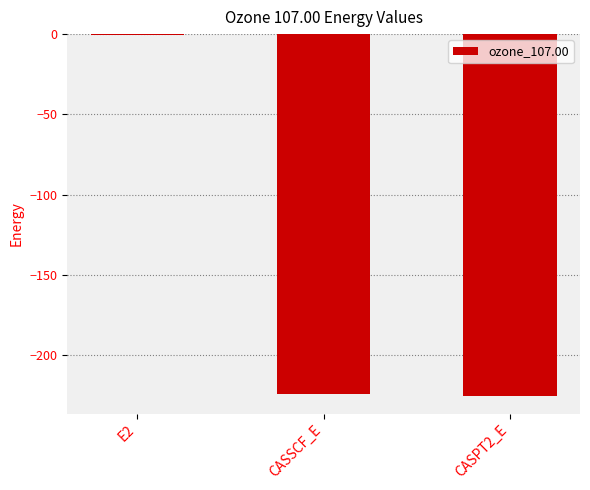

What is the greatest value displayed?

-0.7